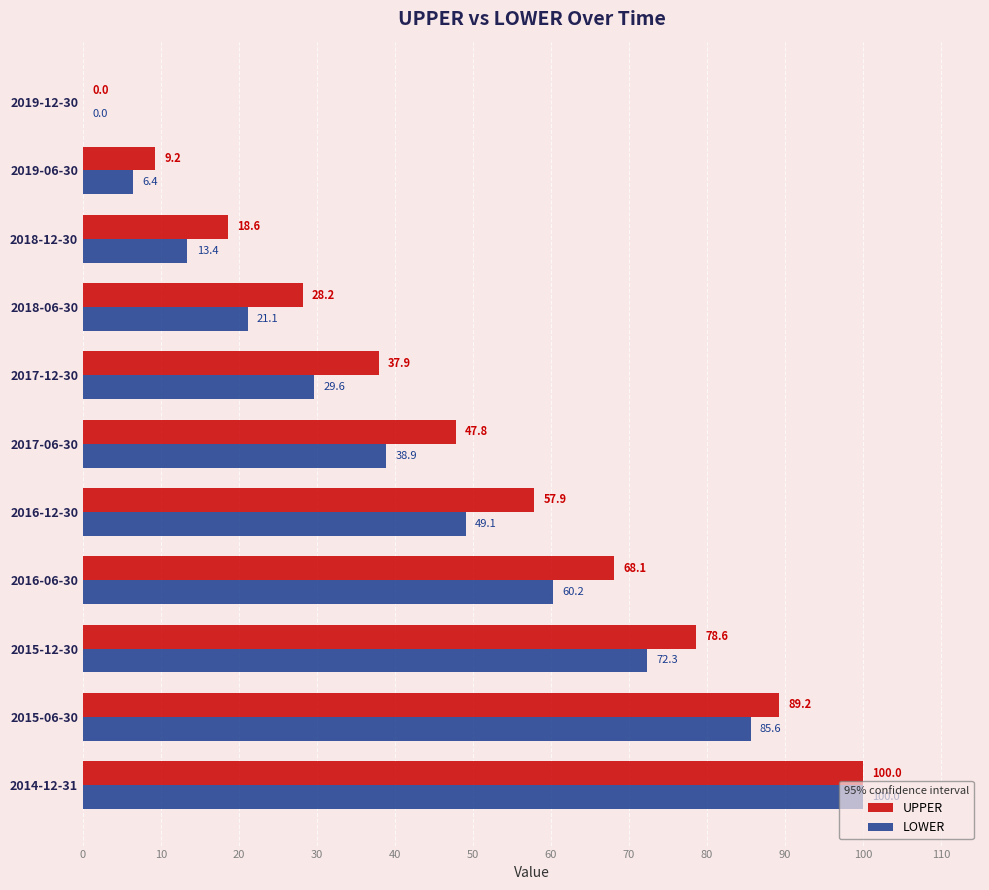

Is it true that LOWER equals 60.2 at 2016-06-30?

True